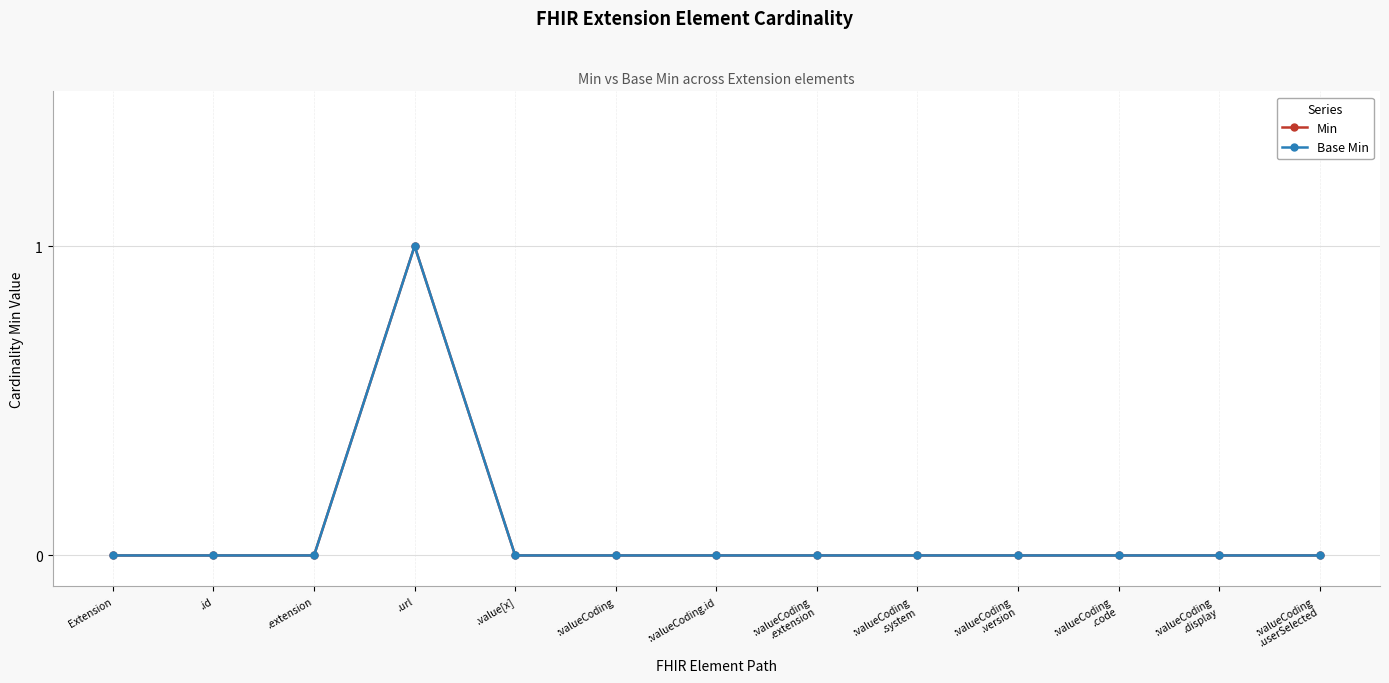

The value of Base Min at :valueCoding.id is 0. True or false?

True